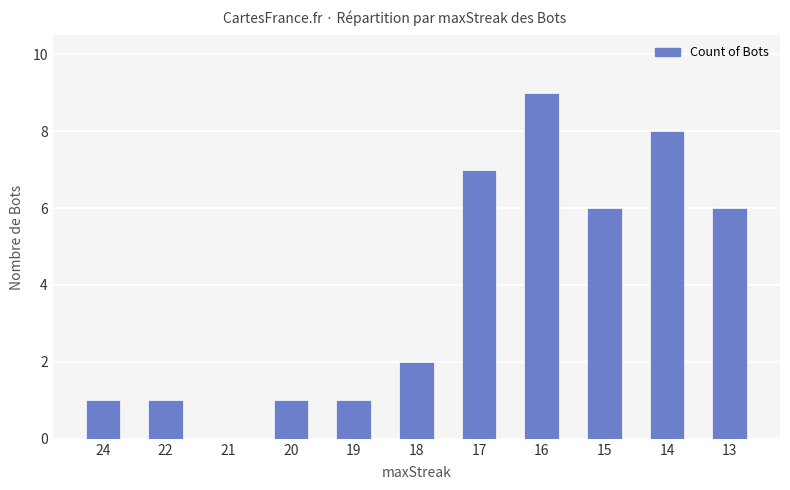

What is the sum of all values?

42